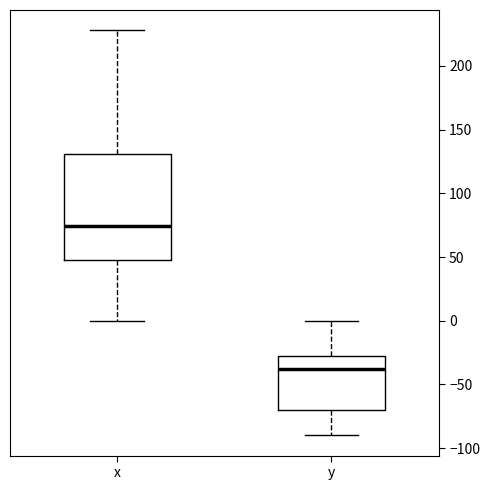

Reading left to right, read every box against the y-axis: the position of its median line, the range the box covers, and the ends of its whiskers. The values are not printed on the chart, so give them approximately, as read against the axis.

x: median 75, box 50 to 130, whiskers 0 to 230
y: median -40, box -70 to -30, whiskers -90 to 0